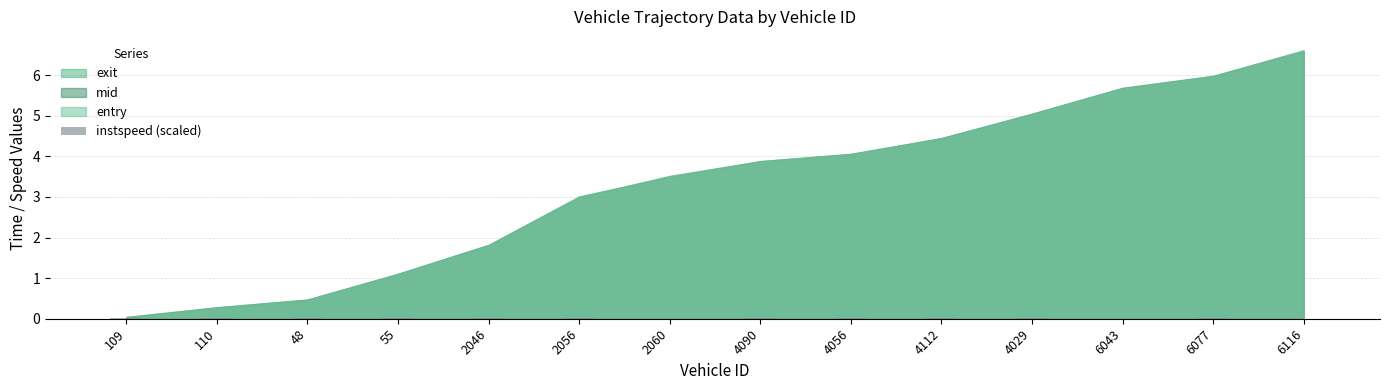

The value at 6077 is 0.0. True or false?

True